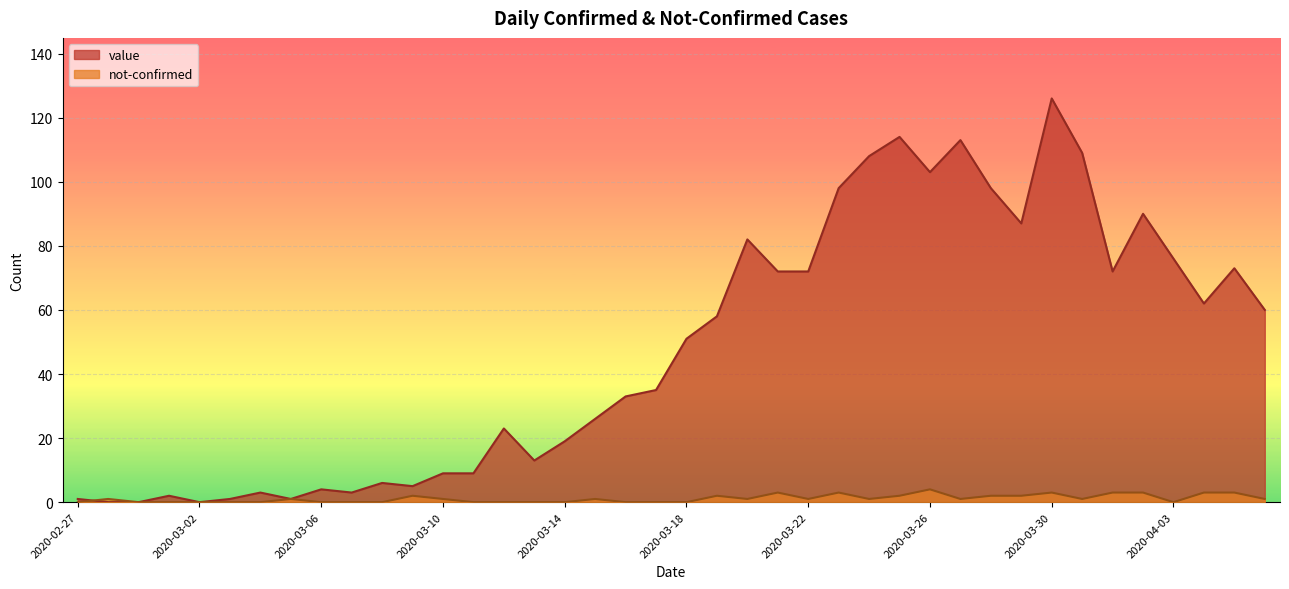

What is the value of the value point at the 1st from the left?

1